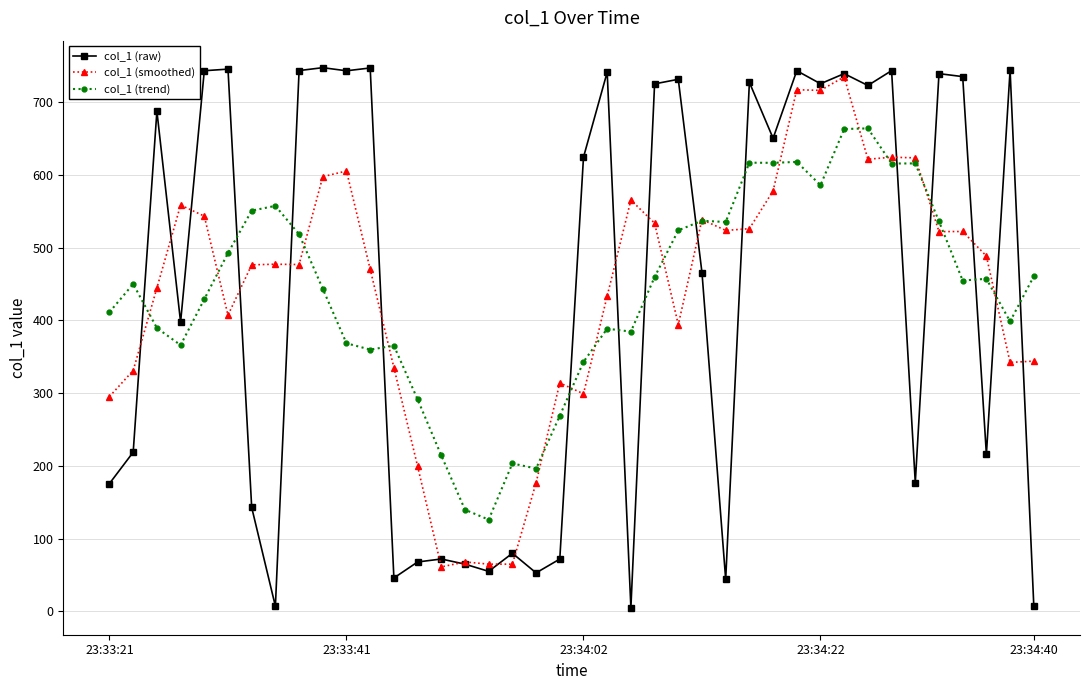

What is the maximum value shown in the chart?

747.7